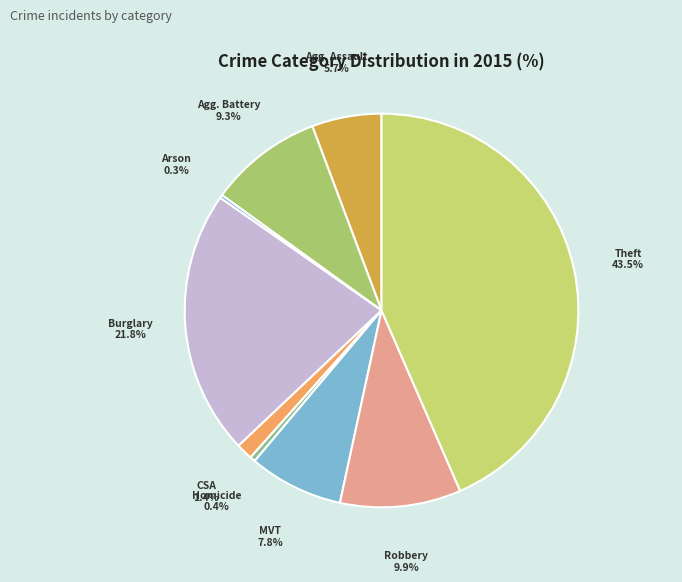

Which category has the smallest portion of the pie?

Arson